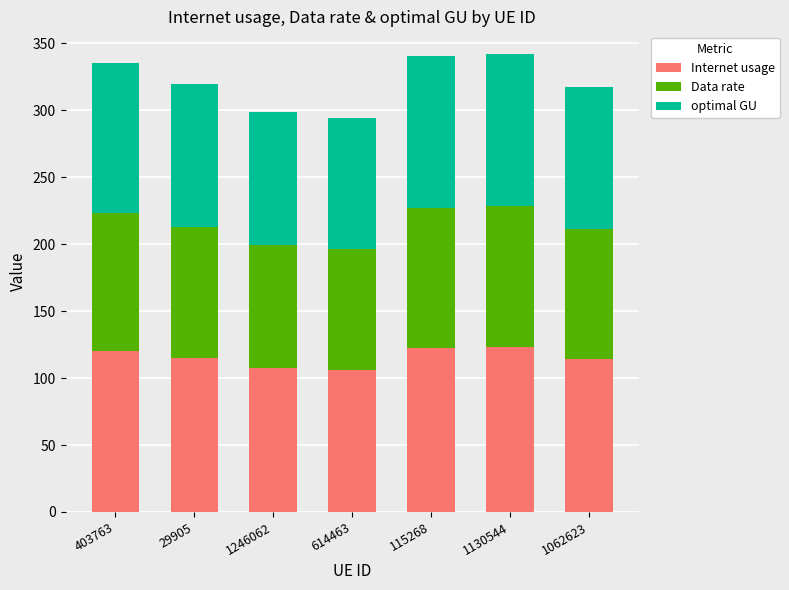

What is the difference between the maximum and second lowest values in the Internet usage series?

15.4